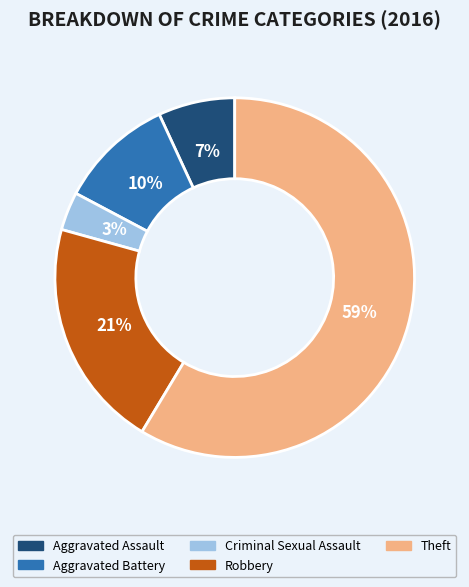

To the nearest percent, what is the combined percentage of Aggravated Battery and Aggravated Assault?

17%